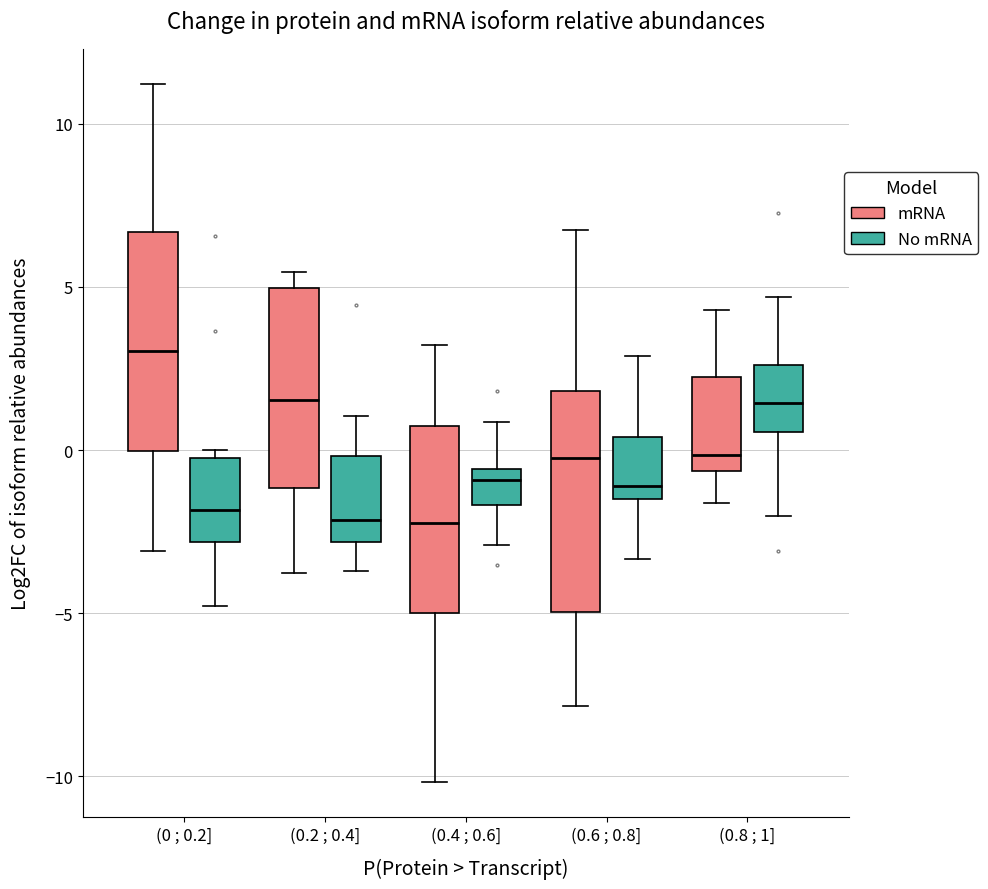

Reading left to right, read every box against the y-axis: the position of its median line, the range the box covers, and the ends of its whiskers. The values are not printed on the chart, so give them approximately, as read against the axis.

(0 ; 0.2] (mRNA): median 3.0, box 0.0 to 6.5, whiskers -3.0 to 11.0
(0 ; 0.2] (No mRNA): median -2.0, box -3.0 to 0.0, whiskers -5.0 to 0.0 (just above the box's upper edge)
(0.2 ; 0.4] (mRNA): median 1.5, box -1.0 to 5.0, whiskers -4.0 to 5.5
(0.2 ; 0.4] (No mRNA): median -2.0, box -3.0 to 0.0, whiskers -3.5 to 1.0
(0.4 ; 0.6] (mRNA): median -2.0, box -5.0 to 0.5, whiskers -10.0 to 3.0
(0.4 ; 0.6] (No mRNA): median -1.0, box -1.5 to -0.5, whiskers -3.0 to 1.0
(0.6 ; 0.8] (mRNA): median 0.0, box -5.0 to 2.0, whiskers -8.0 to 6.5
(0.6 ; 0.8] (No mRNA): median -1.0, box -1.5 to 0.5, whiskers -3.5 to 3.0
(0.8 ; 1] (mRNA): median 0.0, box -0.5 to 2.5, whiskers -1.5 to 4.5
(0.8 ; 1] (No mRNA): median 1.5, box 0.5 to 2.5, whiskers -2.0 to 4.5